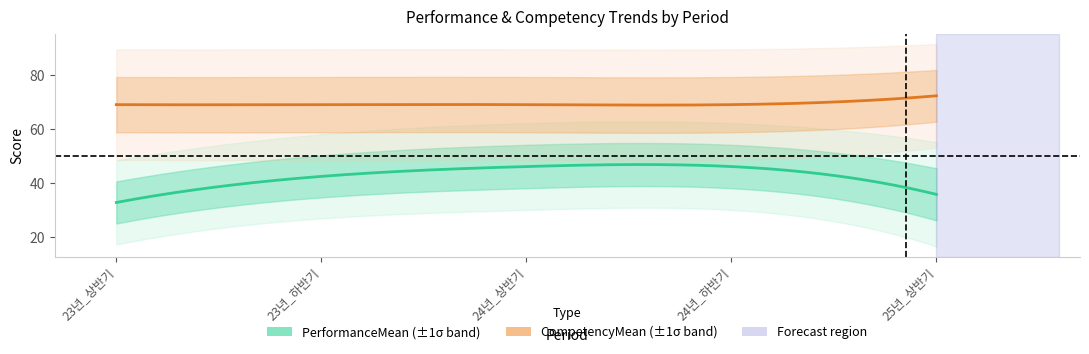

How many data points in PerformanceStd are less than 8?

2